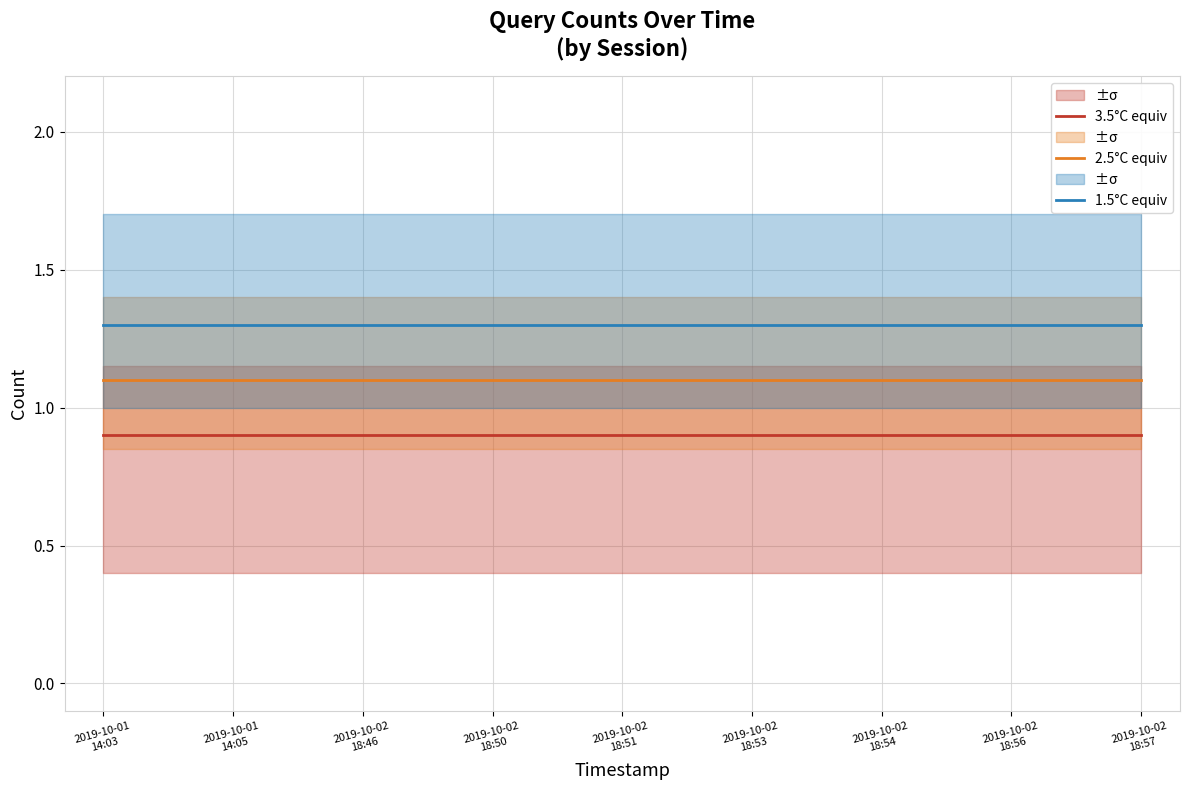

List the series in order of their overall mean, highest first.

1.5°C equiv, 2.5°C equiv, 3.5°C equiv